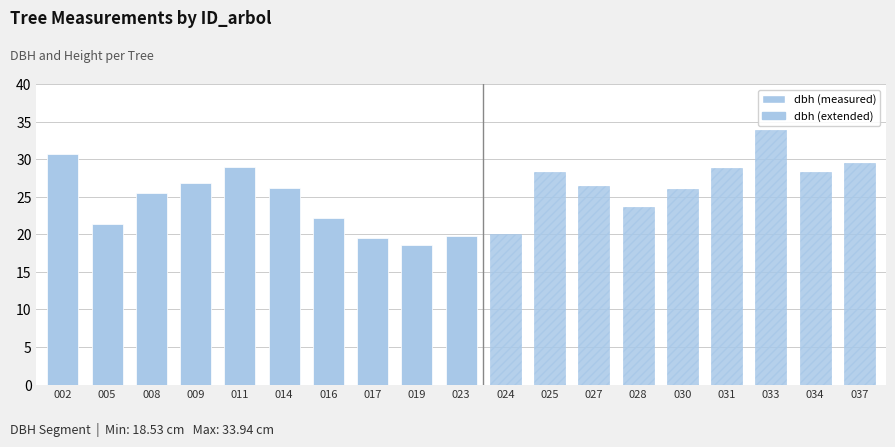

List the labels in order of value, largest first.

002, 011, 009, 014, 008, 016, 005, 023, 017, 019